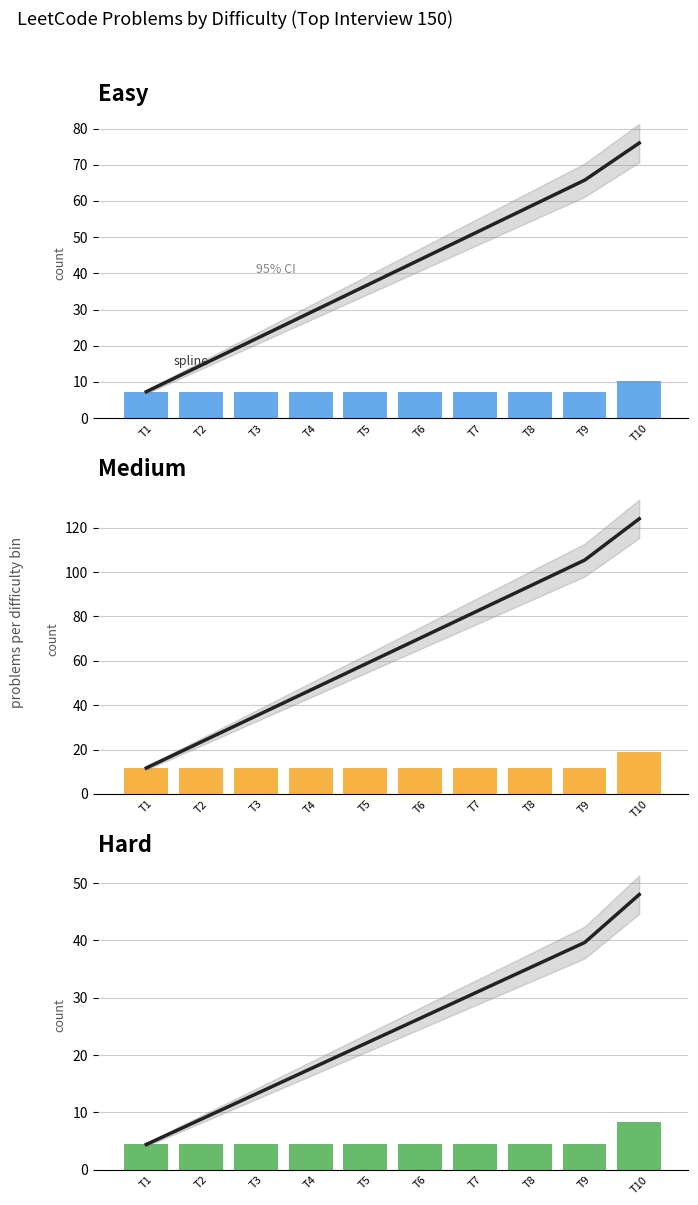

Which series changed the most between T1 and T3?

Easy